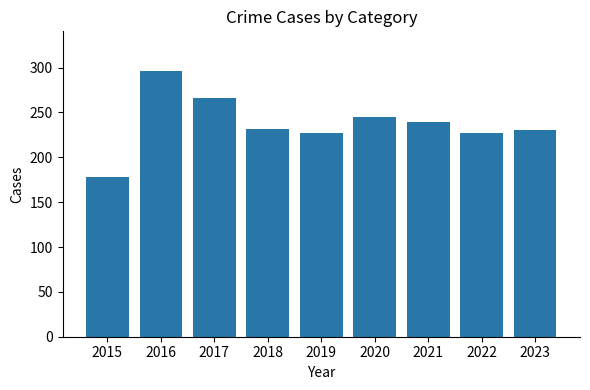

What is the maximum value shown in the chart?

296